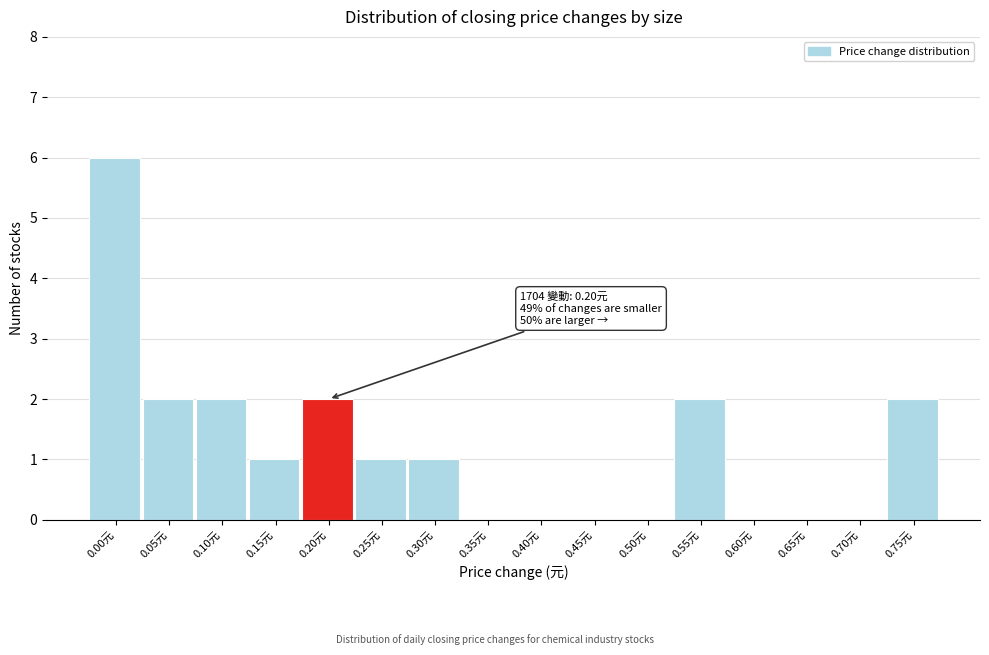

Reading left to right, transcribe all the data shown in this chart.

0.00元=6	0.05元=2	0.10元=2	0.15元=1	0.20元=2	0.25元=1	0.30元=1	0.35元=0	0.40元=0	0.45元=0	0.50元=0	0.55元=2	0.60元=0	0.65元=0	0.70元=0	0.75元=2